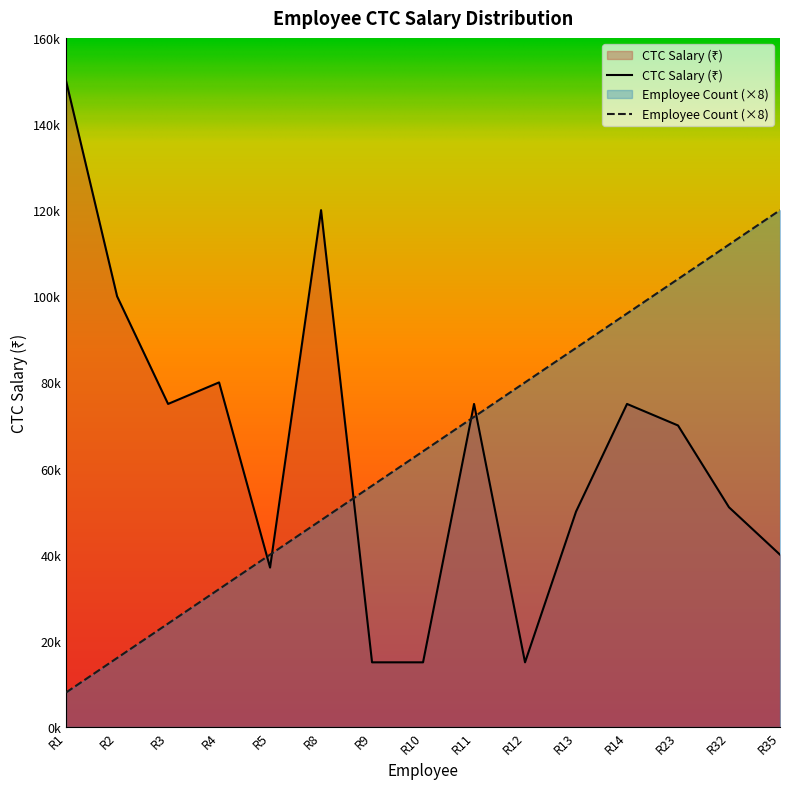

What is the difference between the second highest and second lowest values in the Employee Count series?

96